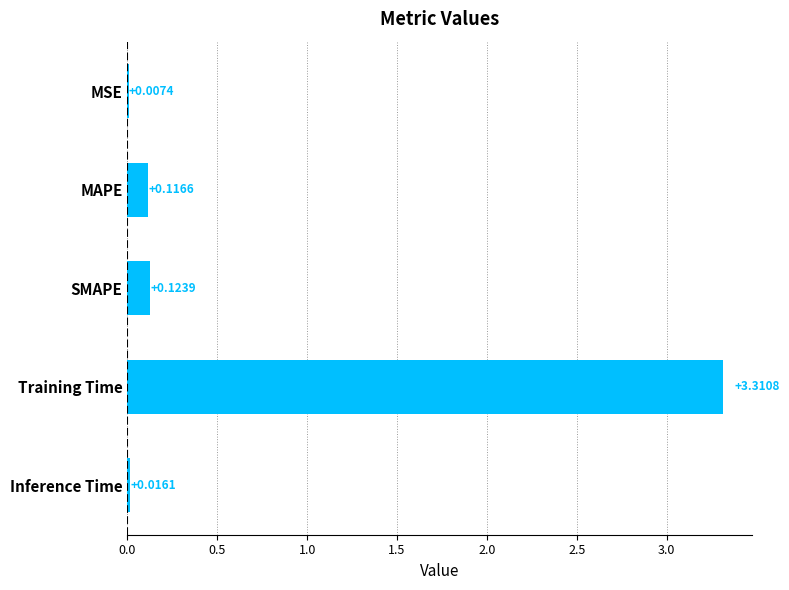

What is the sum of the values at SMAPE and Training Time?

3.4